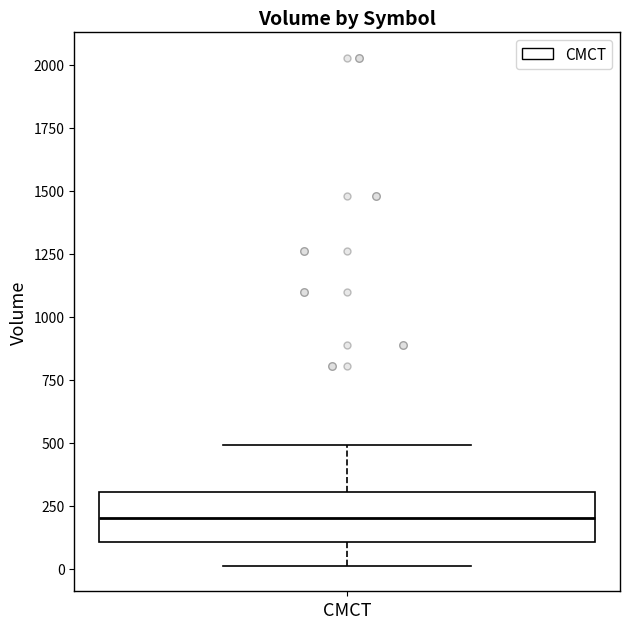

Transcribe this box plot: give where the median line is, the range the box spans, and where the two whiskers end, as read against the y-axis. The values are not printed on the chart, so give them approximately, as read against the axis.

median 200, box 100 to 300, whiskers 0 to 500